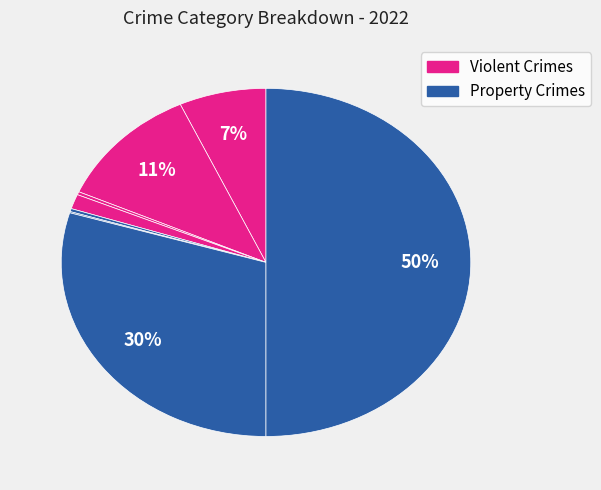

Is there any slice that represents more than half of the pie?

No